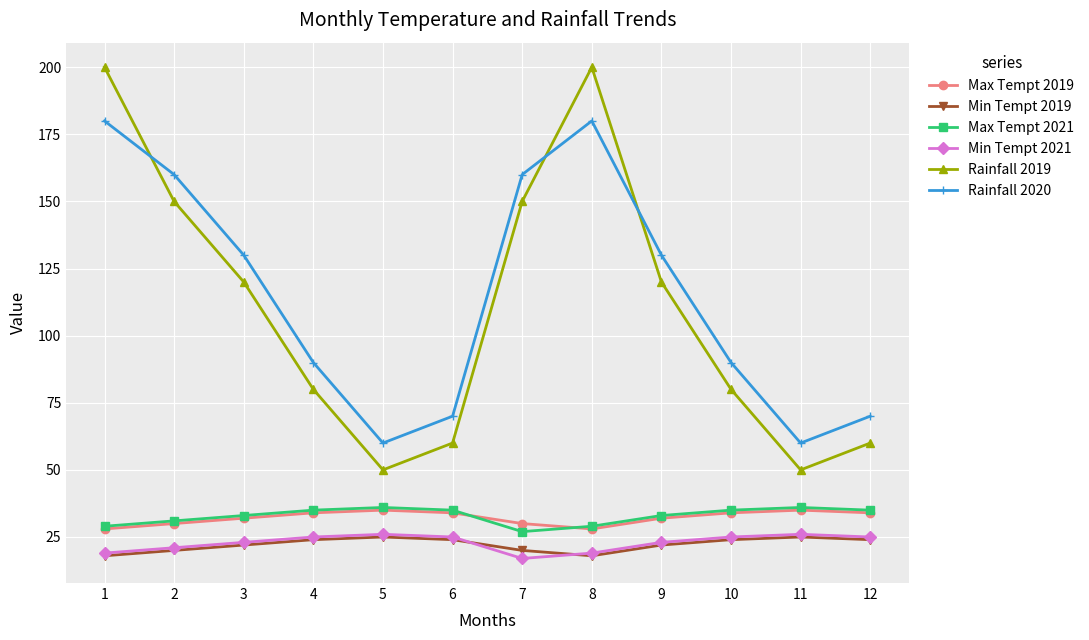

What is the lowest value of the Max Tempt 2021 series?

27